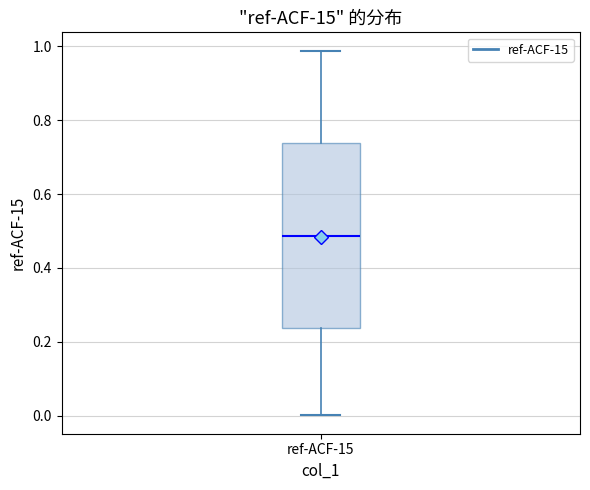

Transcribe this box plot: give where the median line is, the range the box spans, and where the two whiskers end, as read against the y-axis. The values are not printed on the chart, so give them approximately, as read against the axis.

median 0.48, box 0.24 to 0.74, whiskers 0.00 to 0.98